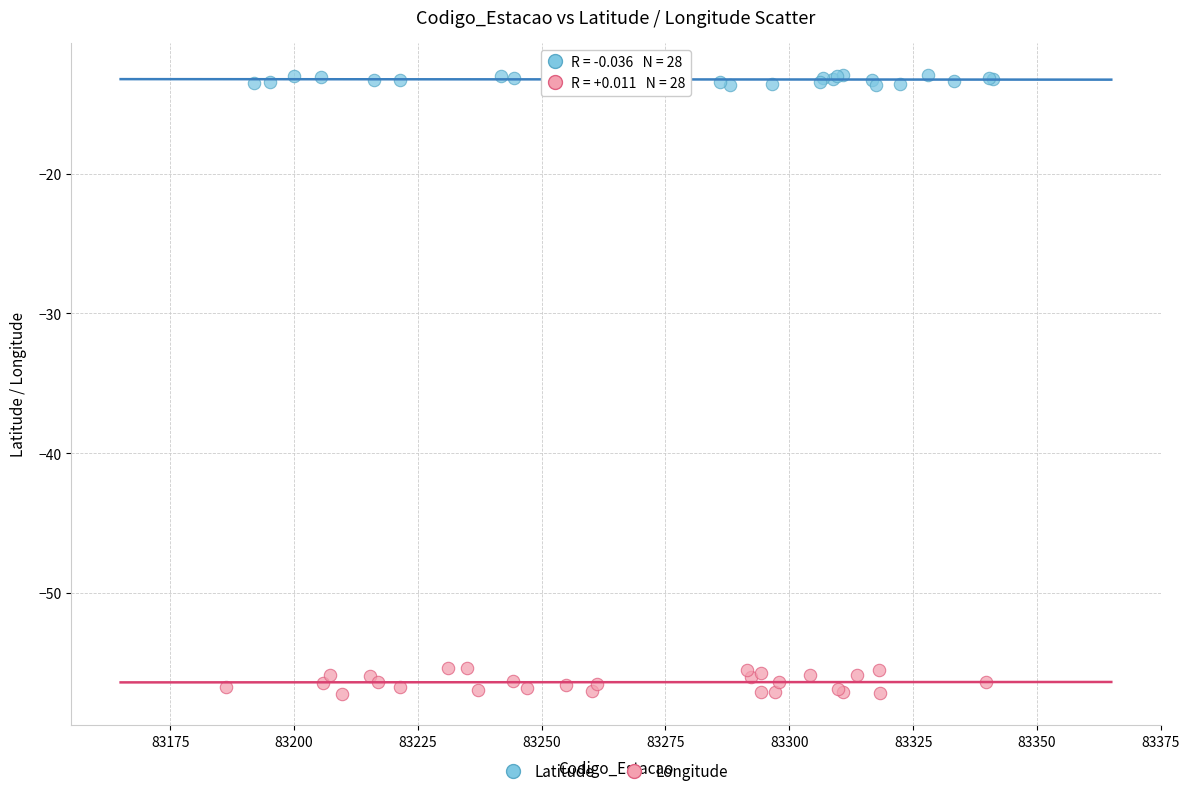

Which series contains the lowest Y value?

Longitude